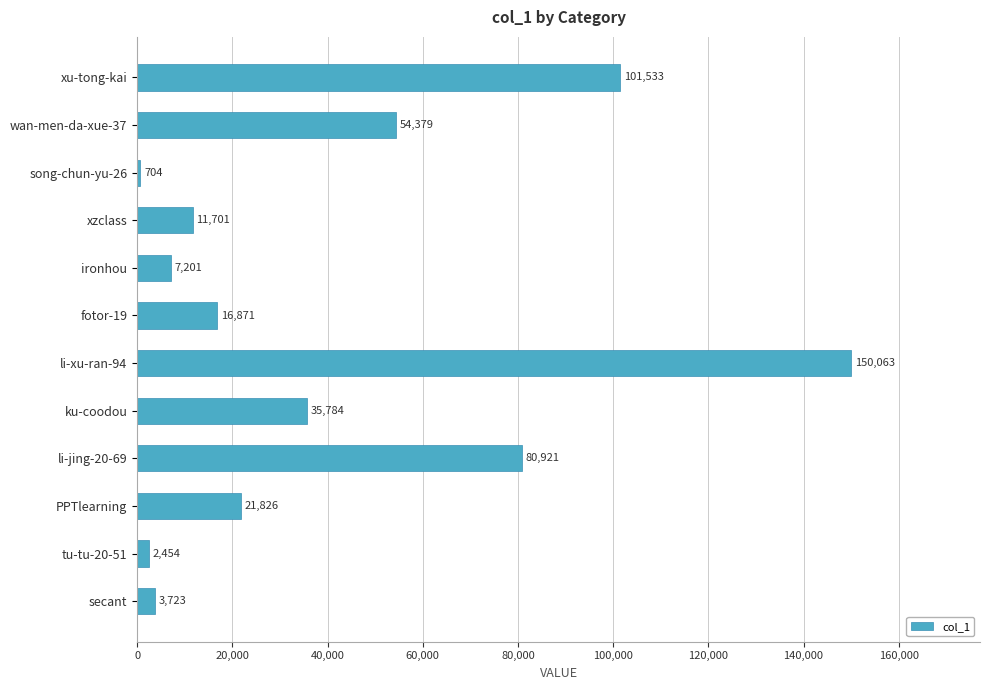

Reading bottom to top, list all the values displayed in this chart.

secant=3723	tu-tu-20-51=2454	PPTlearning=21826	li-jing-20-69=80921	ku-coodou=35784	li-xu-ran-94=150063	fotor-19=16871	ironhou=7201	xzclass=11701	song-chun-yu-26=704	wan-men-da-xue-37=54379	xu-tong-kai=101533